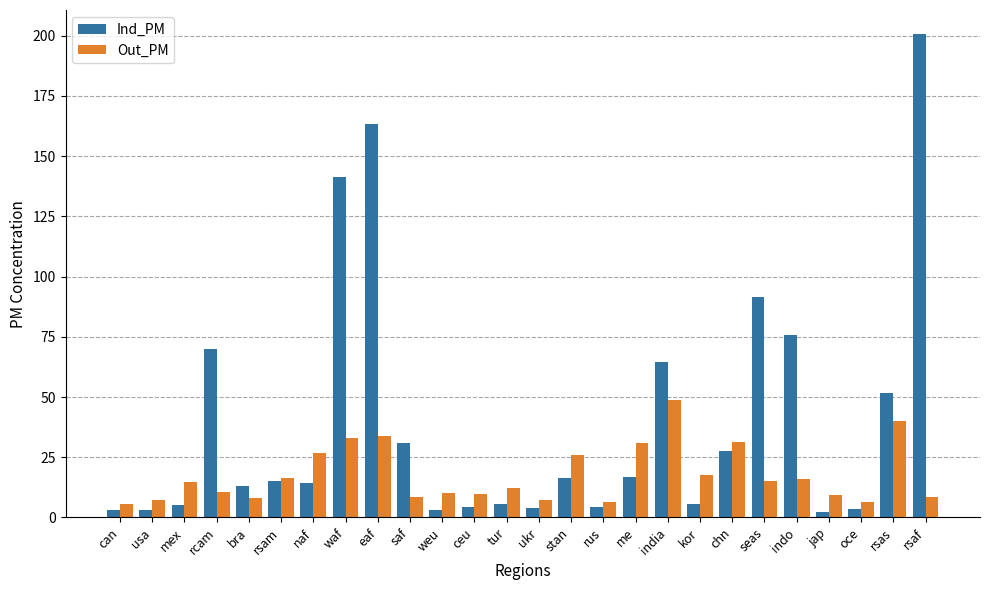

What is the average value of the Out_PM series?

17.7